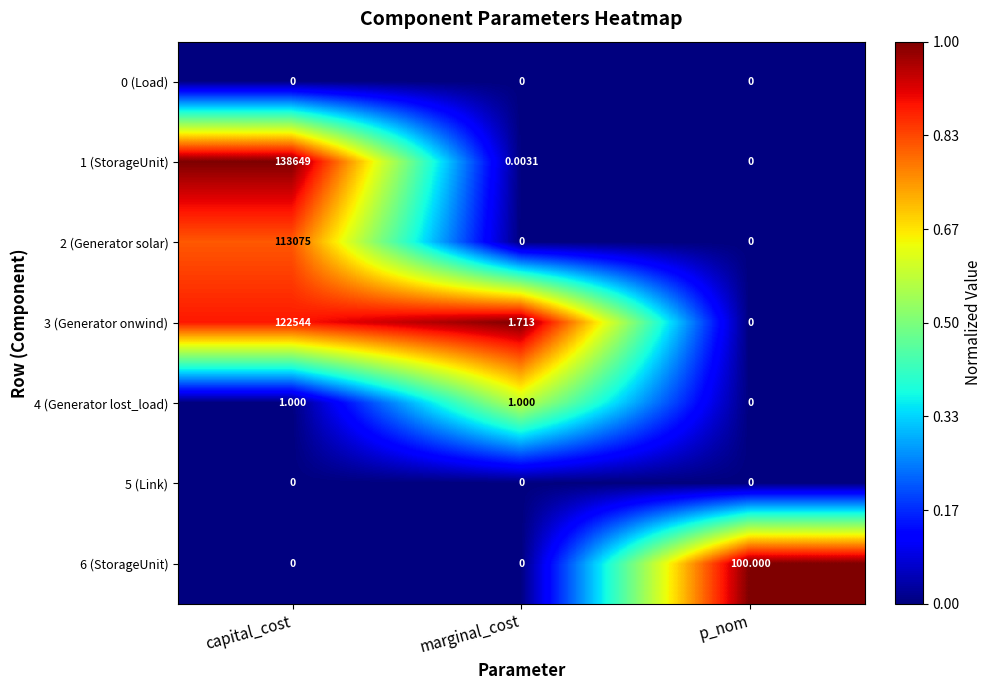

At which category is the sum across all series the highest?

capital_cost